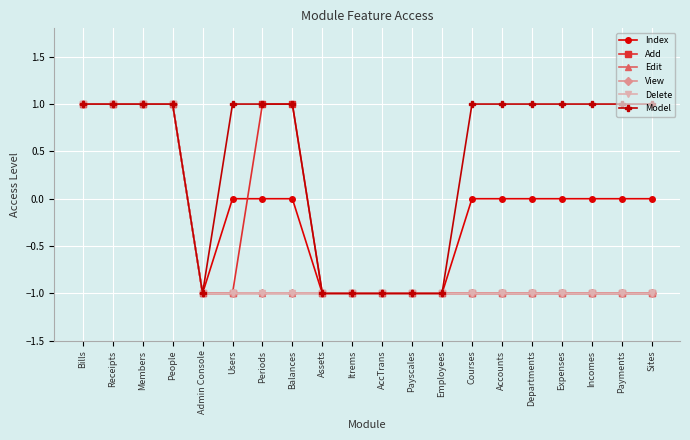

Reading left to right, what are all the values shown in this chart?

Index: 1	1	1	1	-1	0	0	0	-1	-1	-1	-1	-1	0	0	0	0	0	0	0
Add: 1	1	1	1	-1	-1	1	1	-1	-1	-1	-1	-1	-1	-1	-1	-1	-1	-1	-1
Edit: 1	1	1	1	-1	-1	-1	-1	-1	-1	-1	-1	-1	-1	-1	-1	-1	-1	-1	-1
View: 1	1	1	1	-1	-1	-1	-1	-1	-1	-1	-1	-1	-1	-1	-1	-1	-1	-1	-1
Delete: 1	1	1	1	-1	-1	-1	-1	-1	-1	-1	-1	-1	-1	-1	-1	-1	-1	-1	-1
Model: 1	1	1	1	-1	1	1	1	-1	-1	-1	-1	-1	1	1	1	1	1	1	1